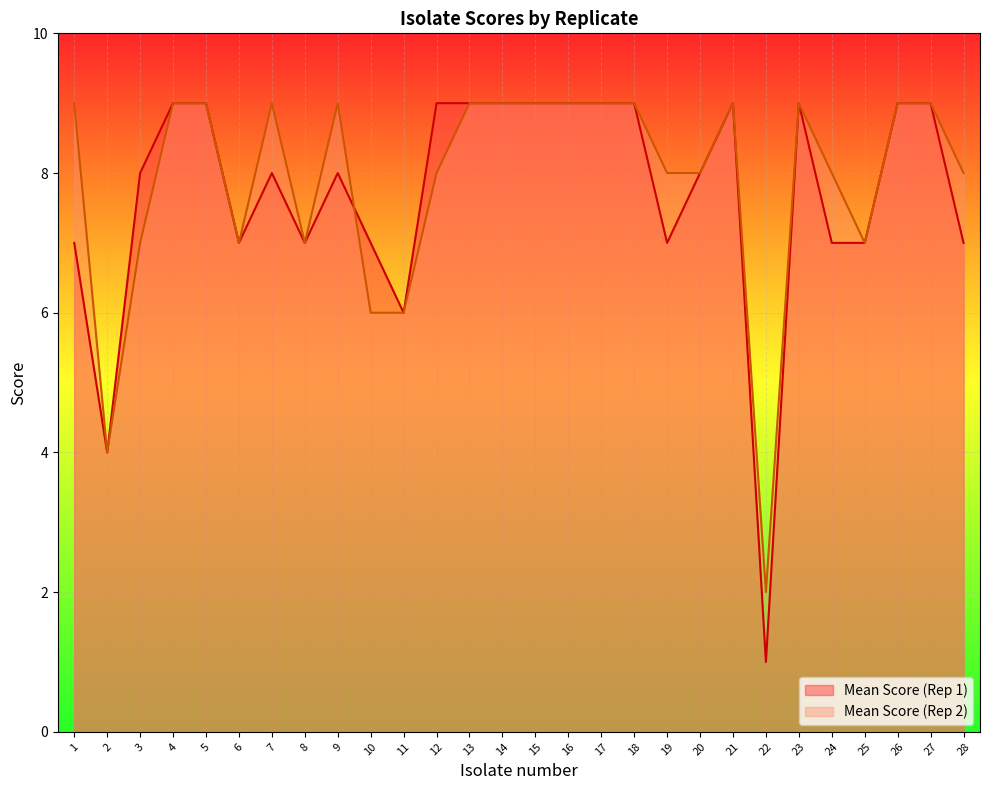

Where does the Mean Score (Rep 1) series first go above 8?

4